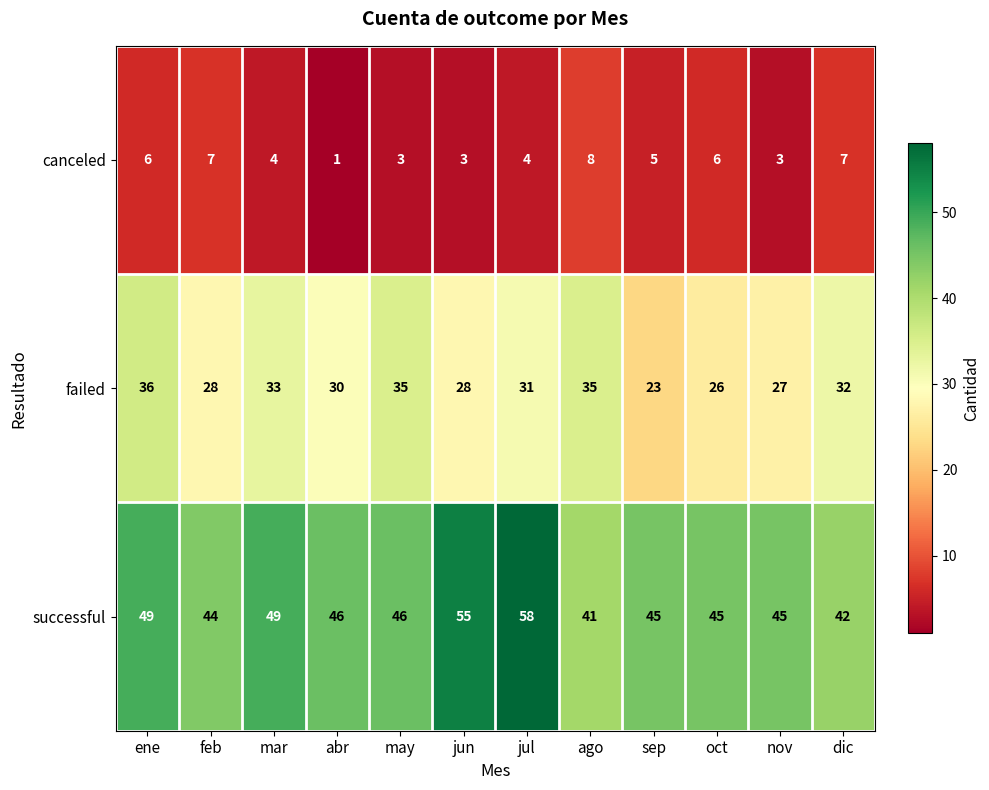

The failed series shows 13 at oct. True or false?

False